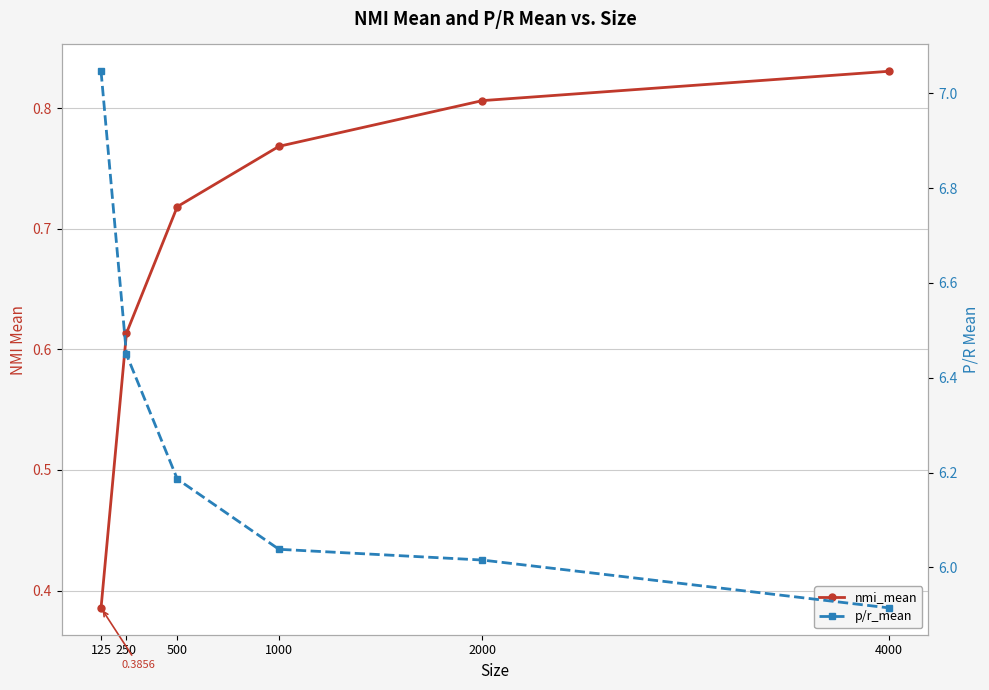

What is the maximum value shown in the chart?

7.0